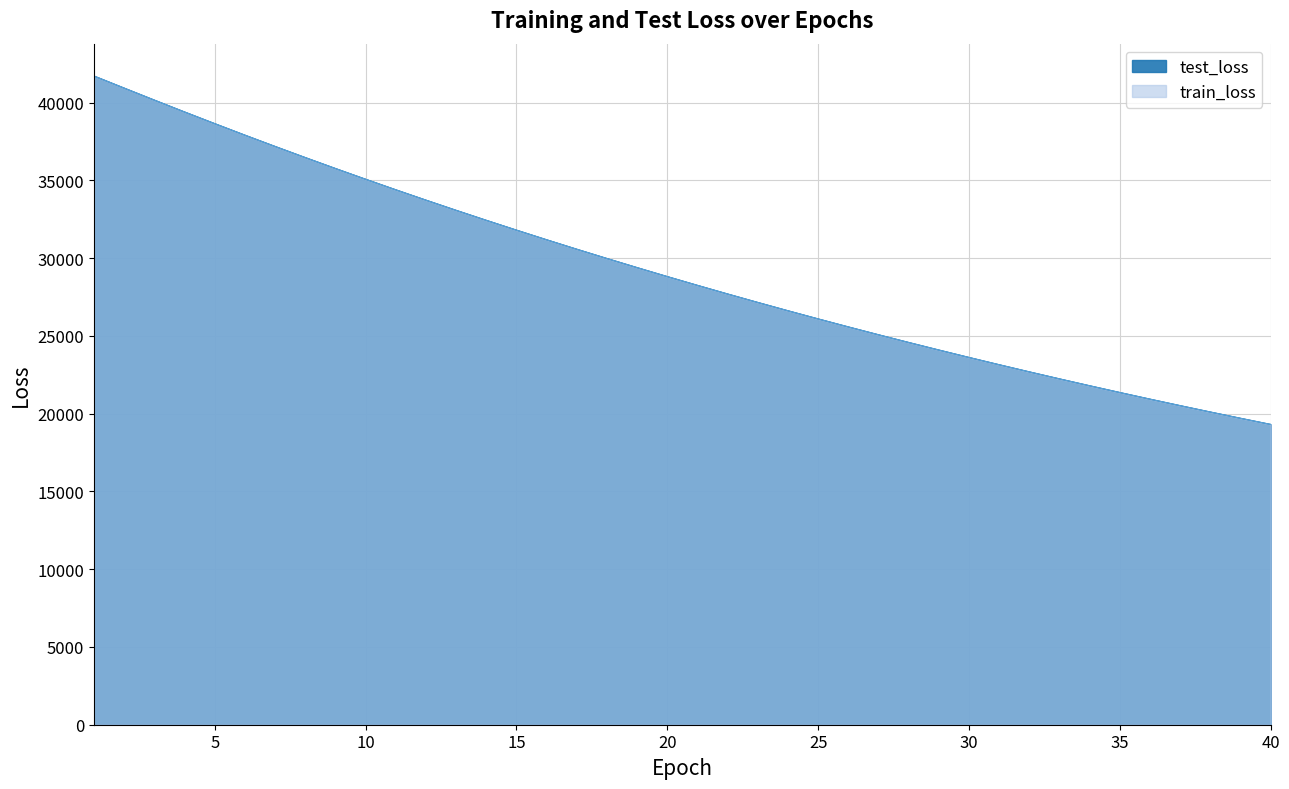

How many lines are shown in the chart?

2